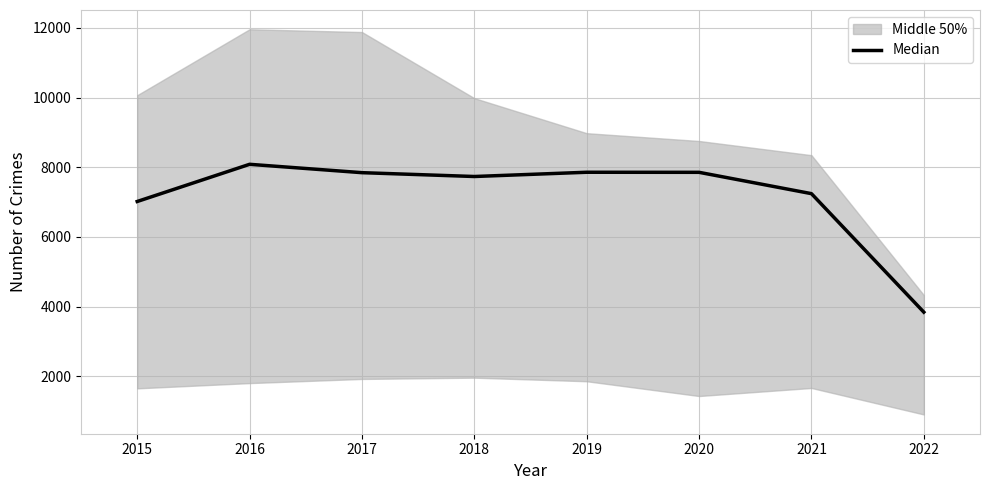

What is the ratio of the value at 2016 to the value at 2015?

1.2